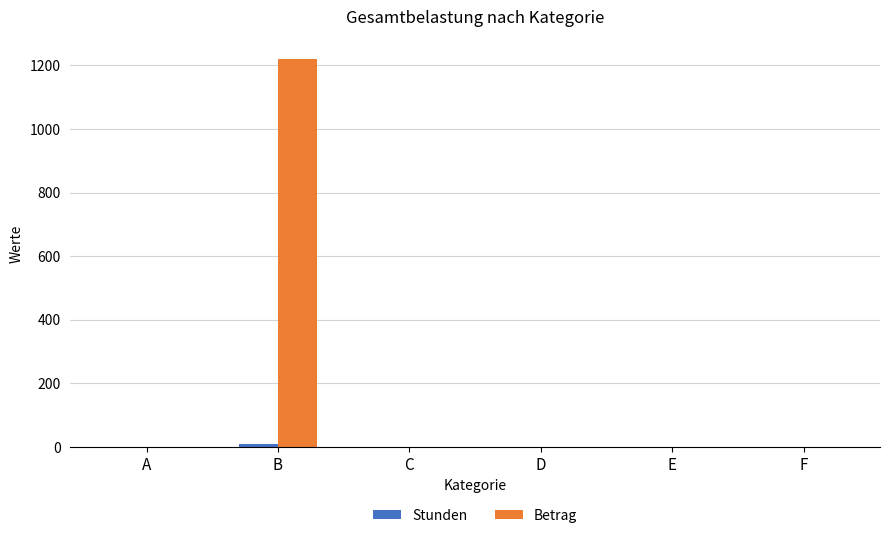

At which category does the chart reach its peak across all series?

B